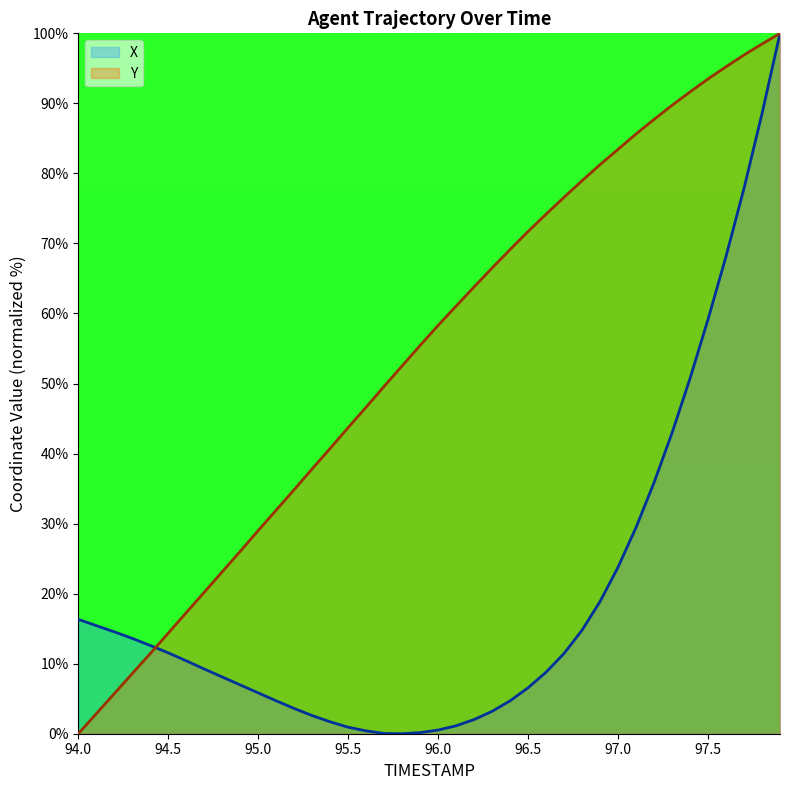

What is the difference between the maximum and minimum values in the X series?

100.0